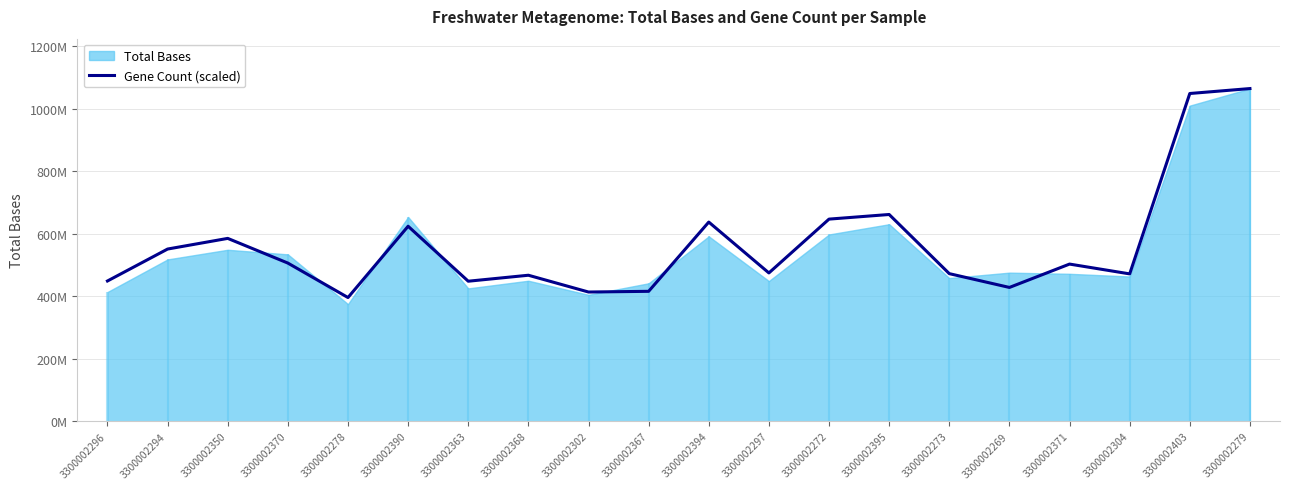

Approximately how many times larger is the value at 3300002394 compared to 3300002370?

1.3